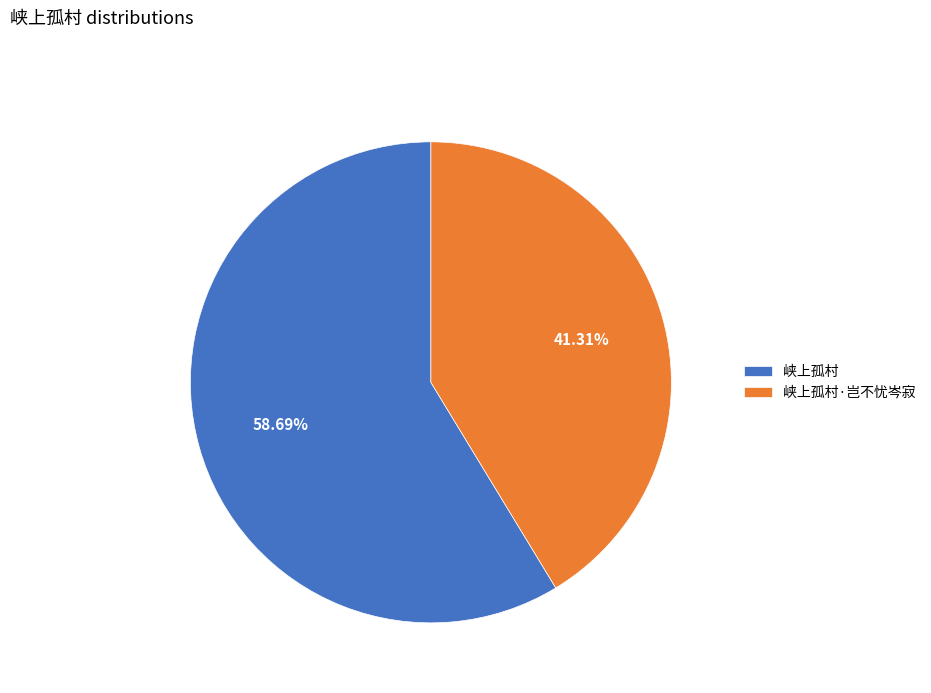

What percentage is the 峡上孤村·岂不忧岑寂 slice, to the nearest percent?

41%